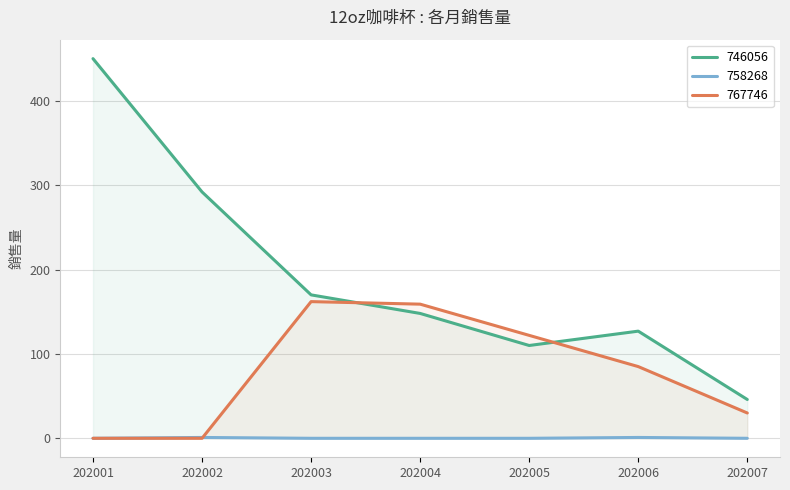

True or false: 767746 has more than 2 interior local peaks.

False